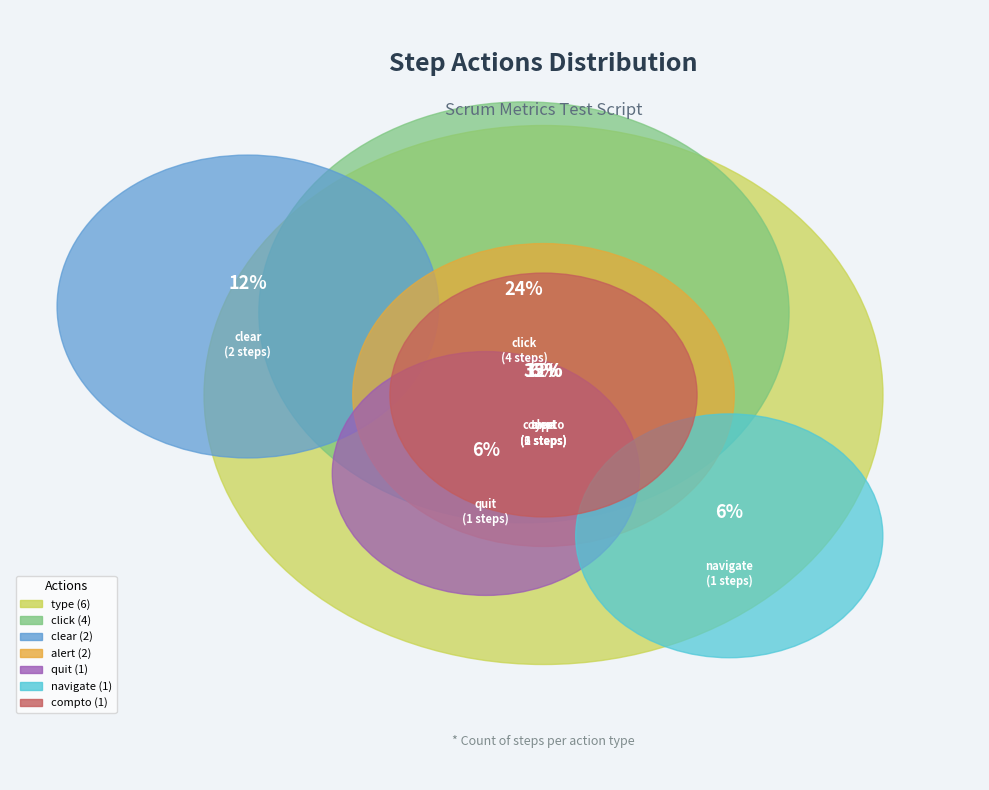

To the nearest percent, what percentage of the pie is quit?

6%